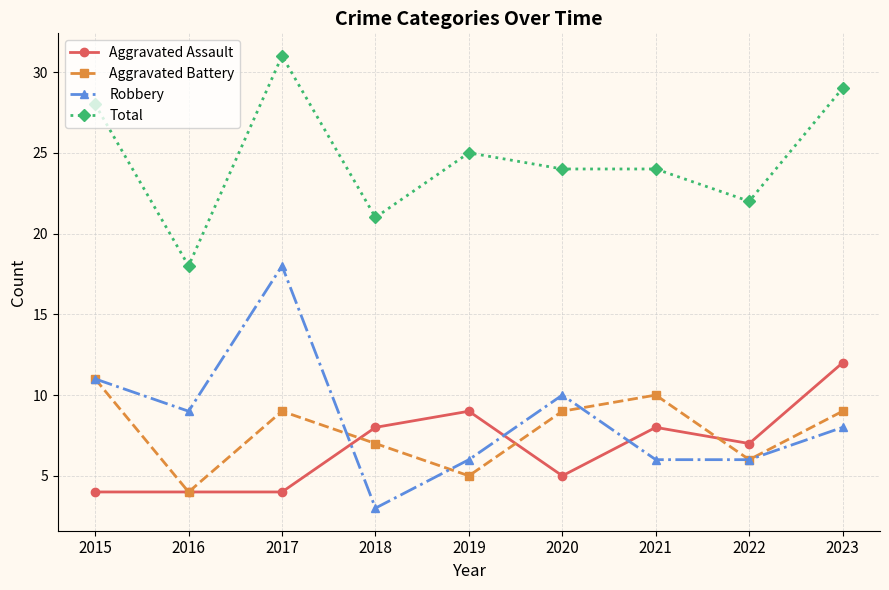

True or false: Total and Robbery cross at least once.

False